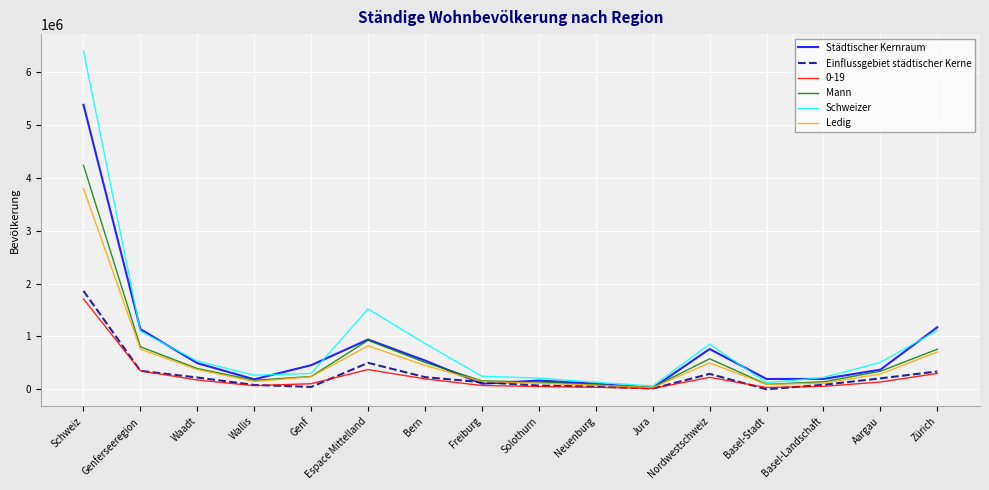

At which category is the sum across all series the highest?

Schweiz